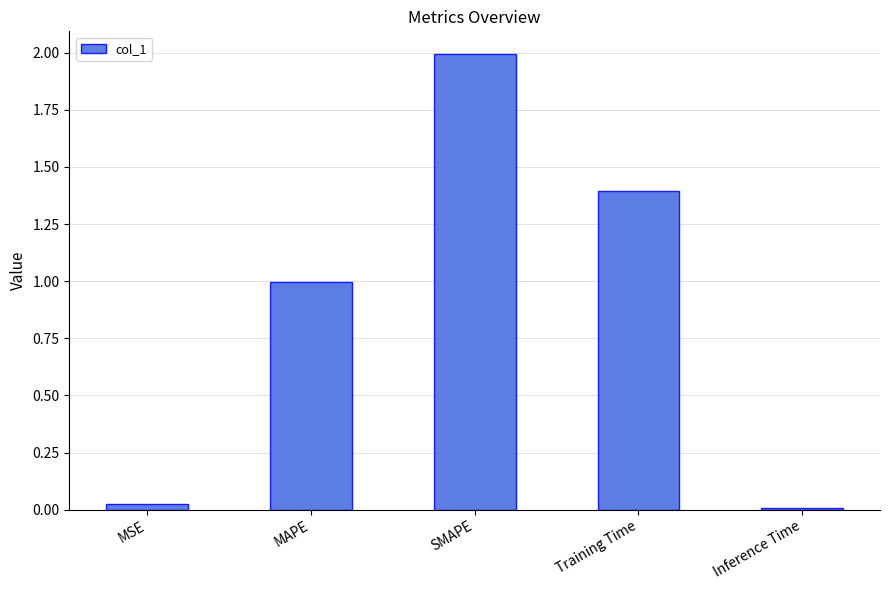

What is the greatest value displayed?

2.0